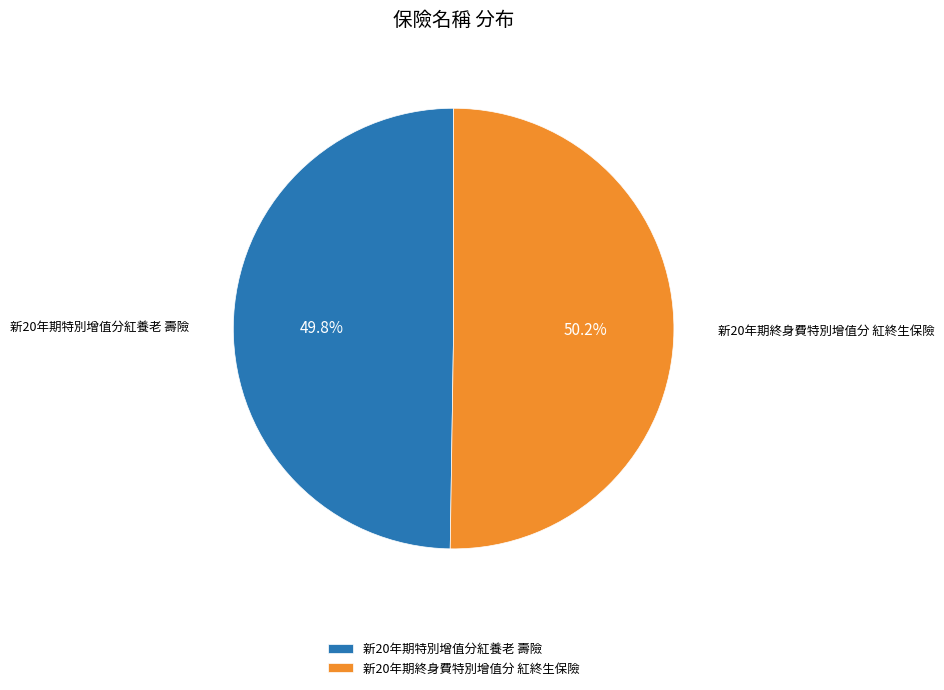

Count the number of slices in the pie.

2